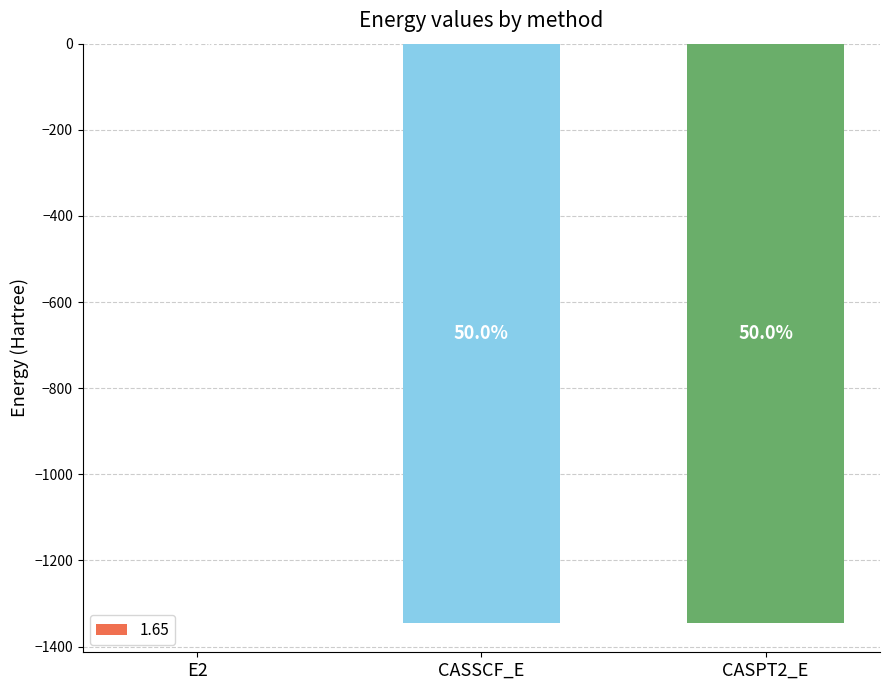

Are the bars horizontal?

No